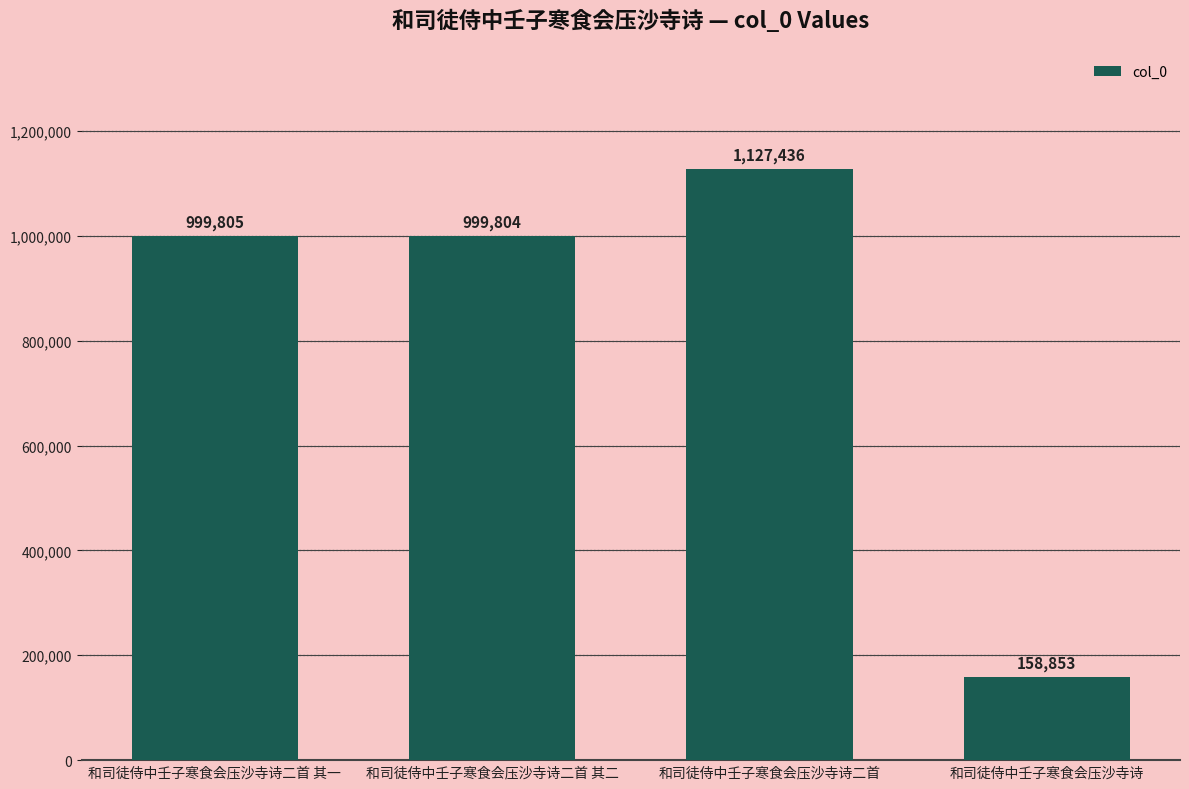

What is the label of the 1st bar from the left?

和司徒侍中壬子寒食会压沙寺诗二首 其一